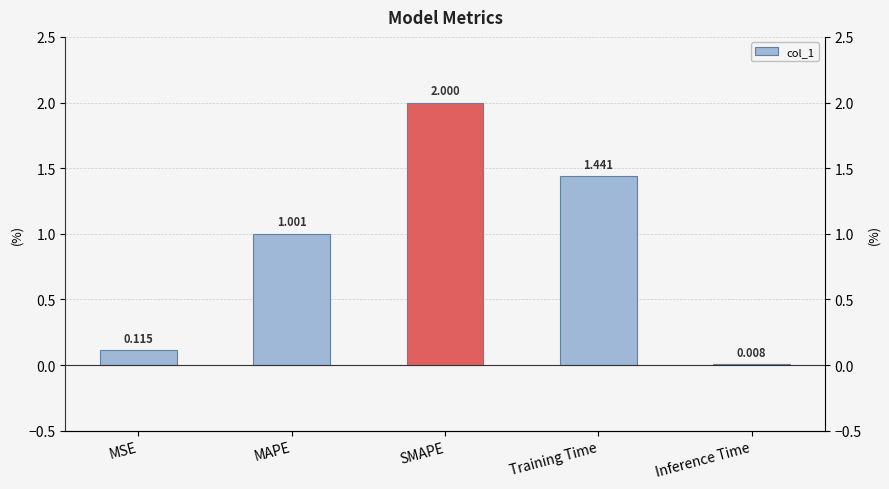

How many bars are there in total?

5